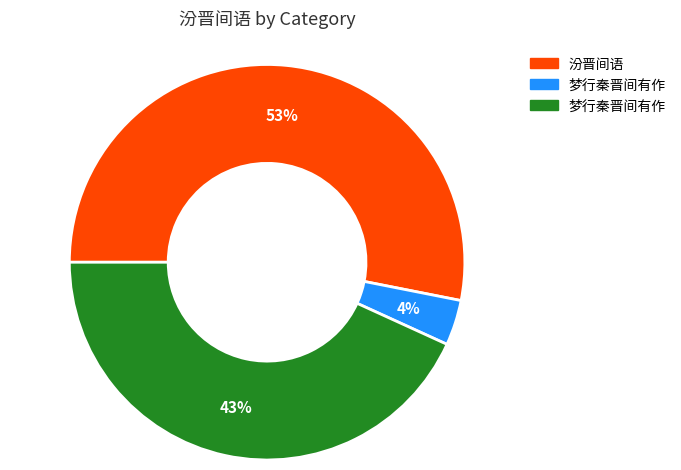

To the nearest percent, what is the difference between the largest and smallest slice percentages?

49%